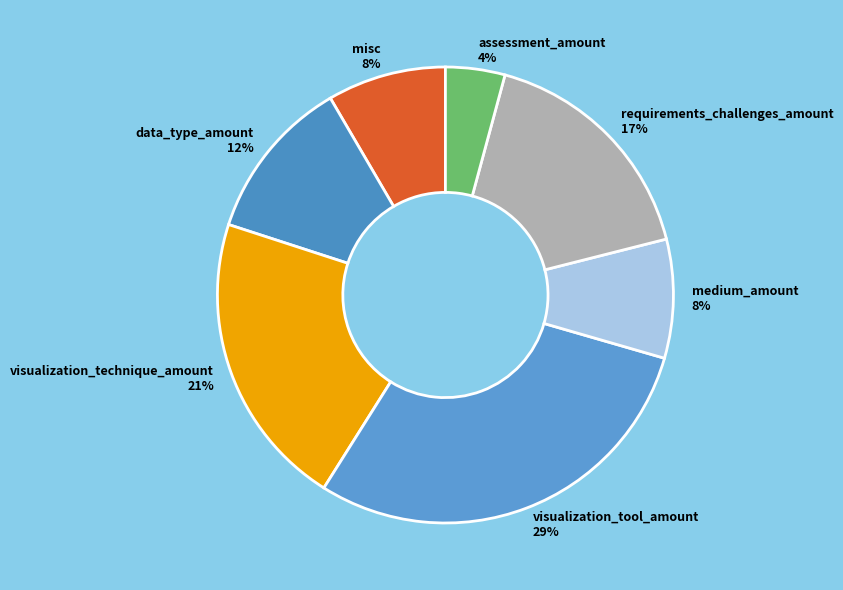

To the nearest percent, what portion does requirements_challenges_amount represent?

17%